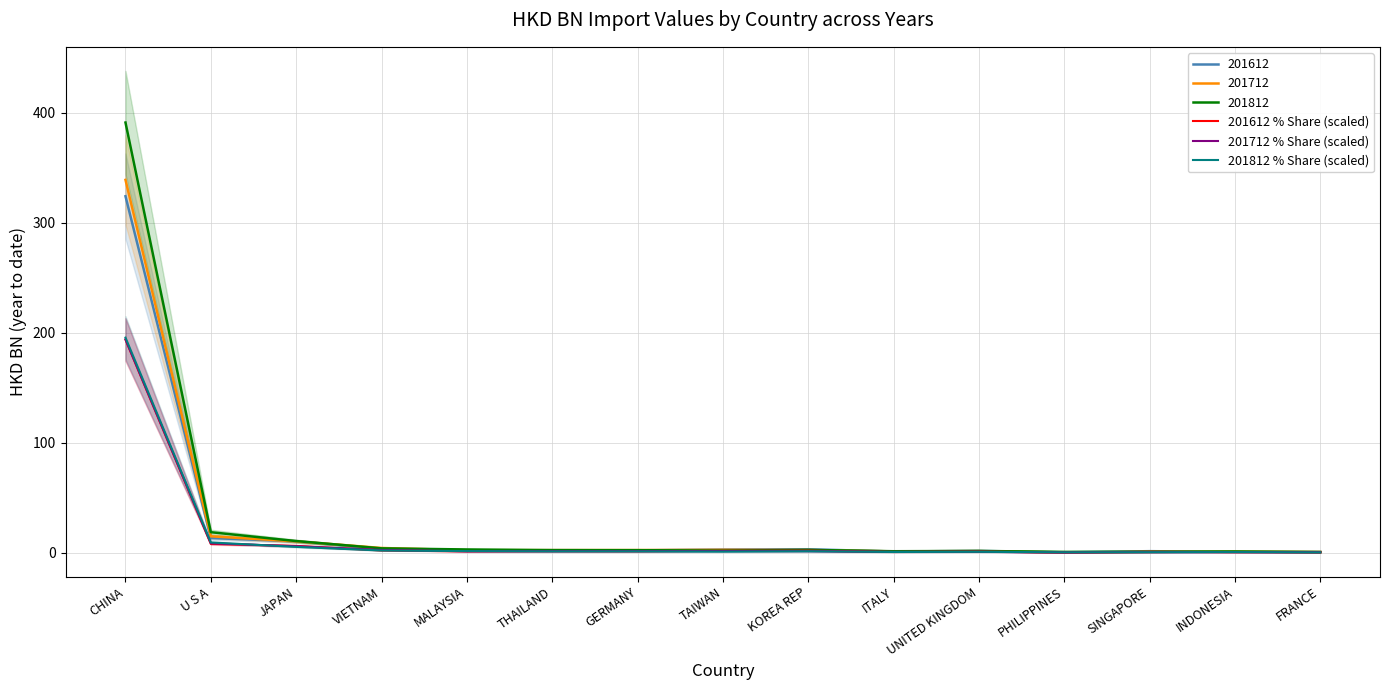

The value of 201812 % Share (scaled) at VIETNAM is 2.9. True or false?

False